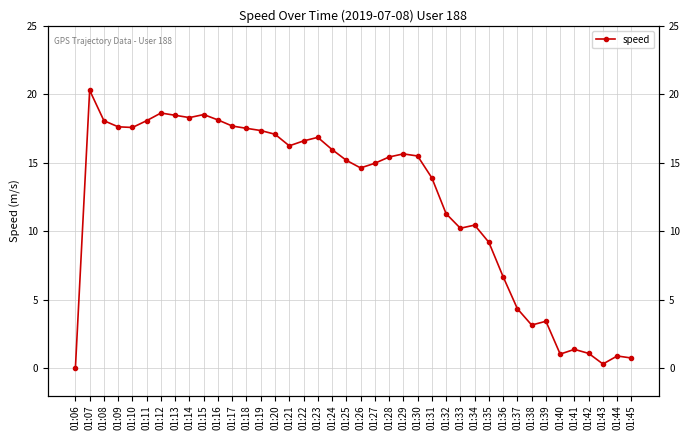

How many interior local peaks (higher than both neighbors) does the data have?

9